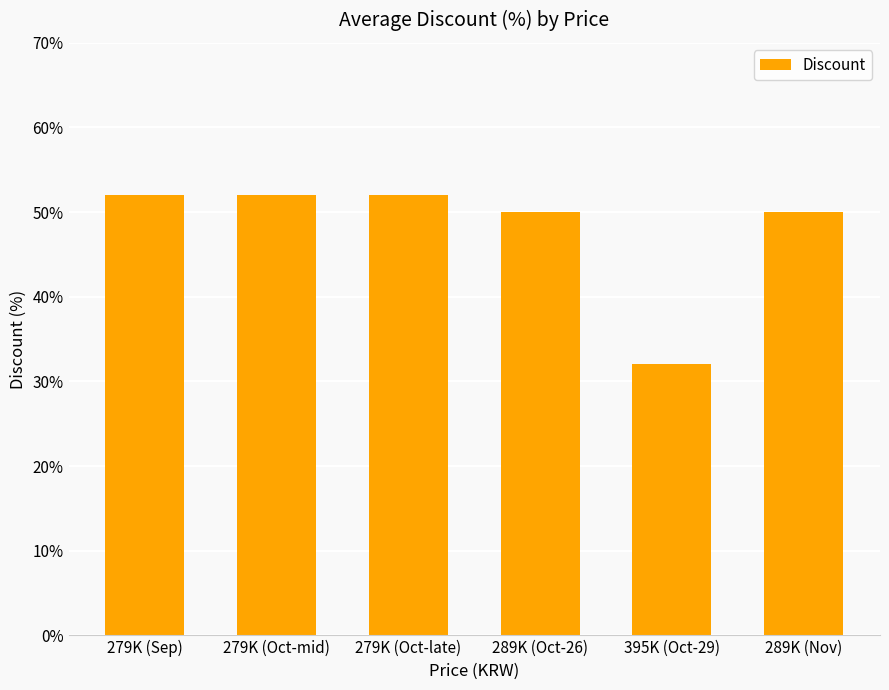

What position from the left is 279K (Oct-mid)?

2